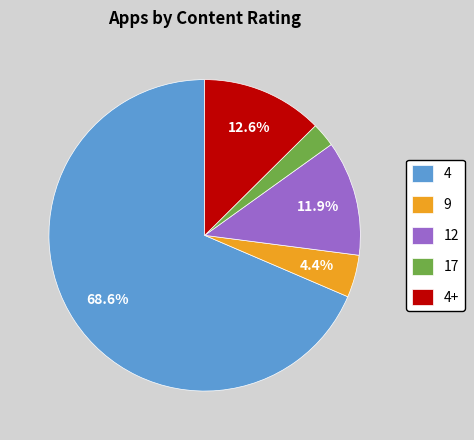

To the nearest percent, what percentage of the pie is 4+?

13%